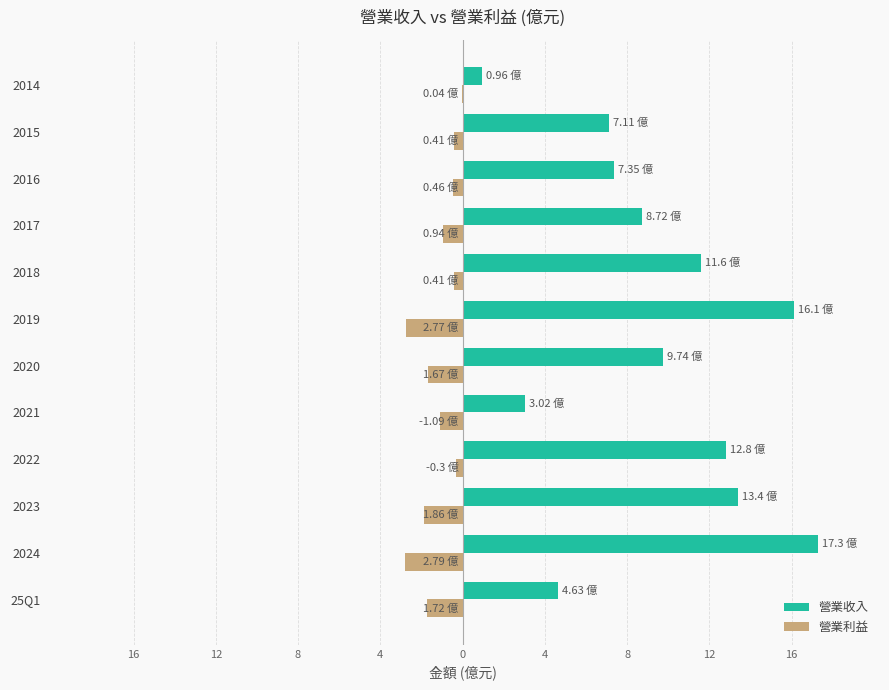

Rank the series by their maximum value, from highest to lowest.

營業收入, 營業利益